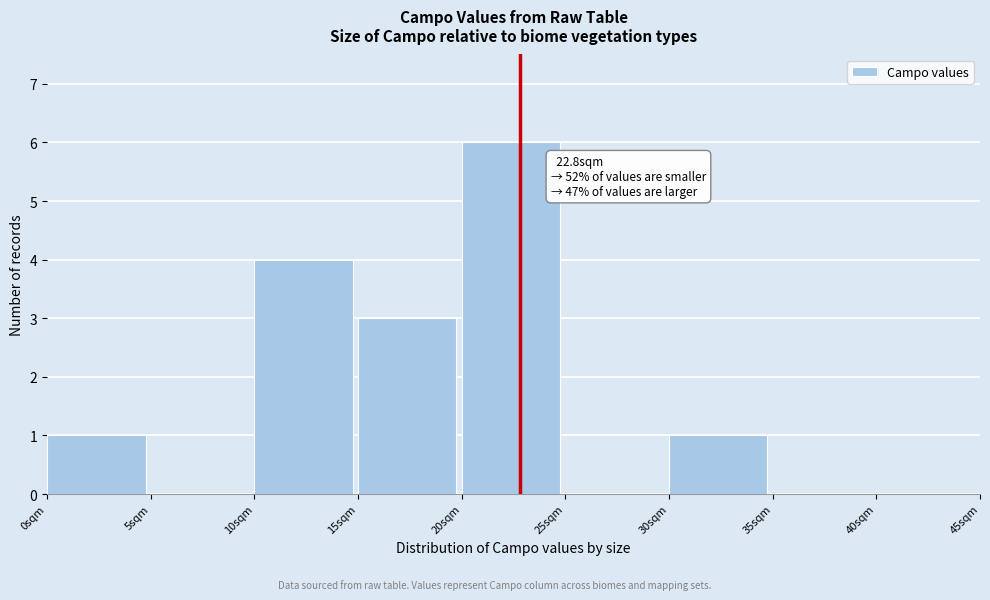

Which range on the x-axis has the tallest bar?

20 to 25